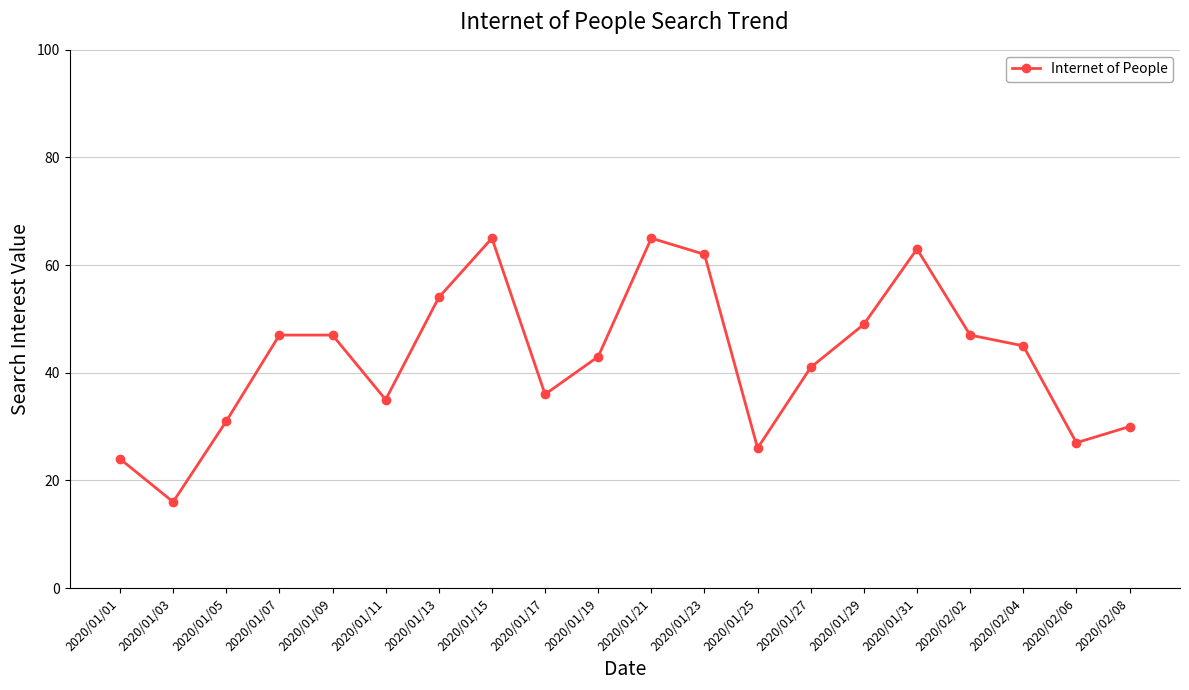

What is the change in value from 2020/01/09 to 2020/01/15?

+18